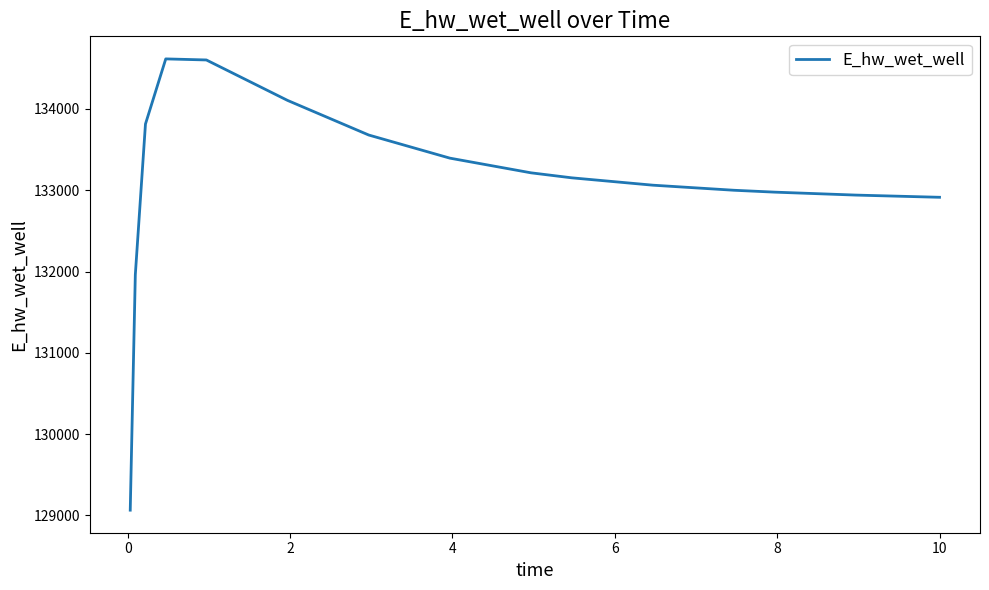

What is the smallest value displayed?

129065.5